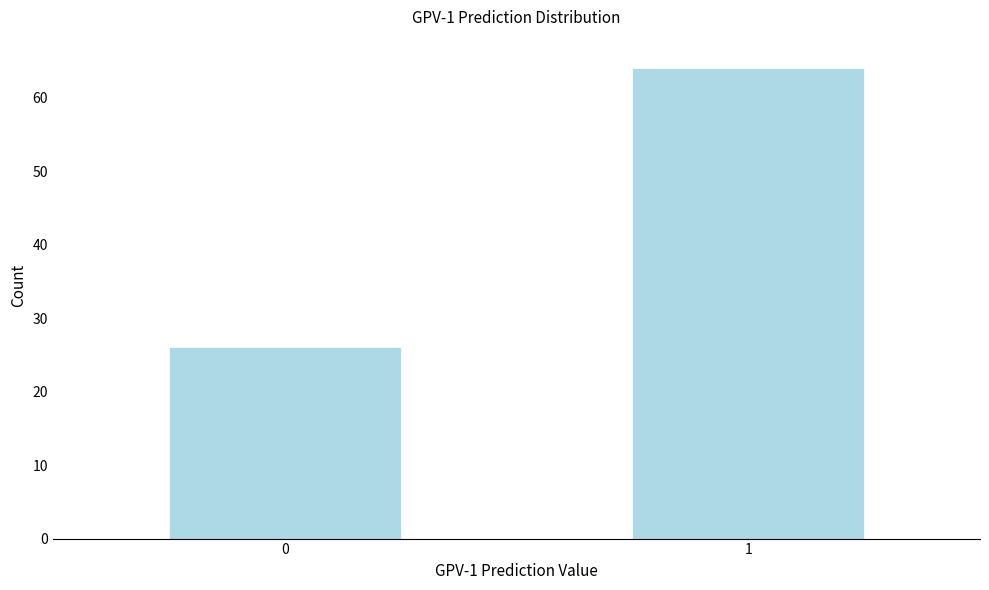

Reading right to left, what are all the values shown in this chart?

1=64	0=26